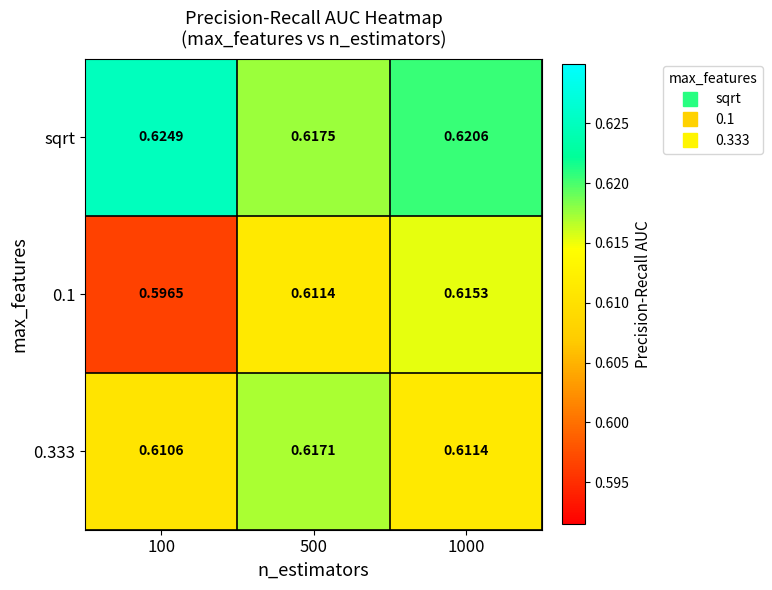

Is the value of 0.1 at 1000 greater than the value of 0.333 at 100?

Yes